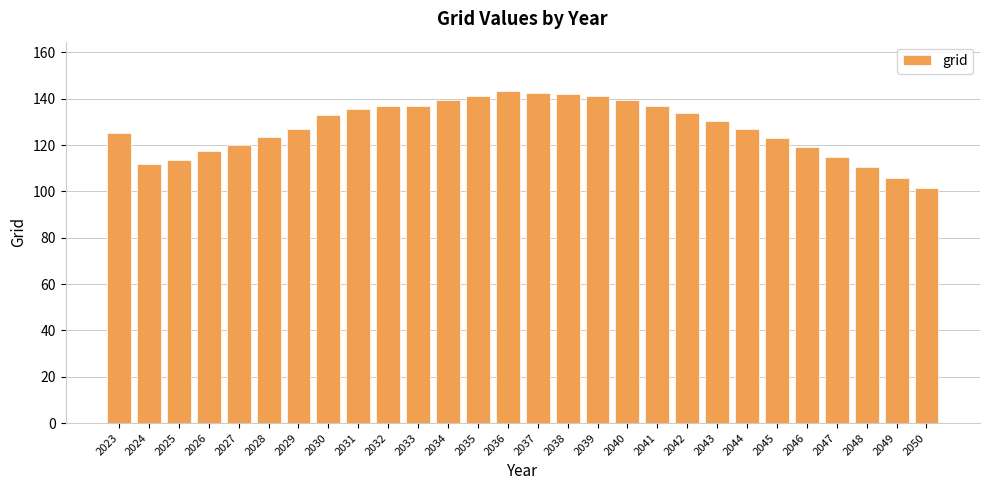

Which label corresponds to the smallest value in the chart?

2050